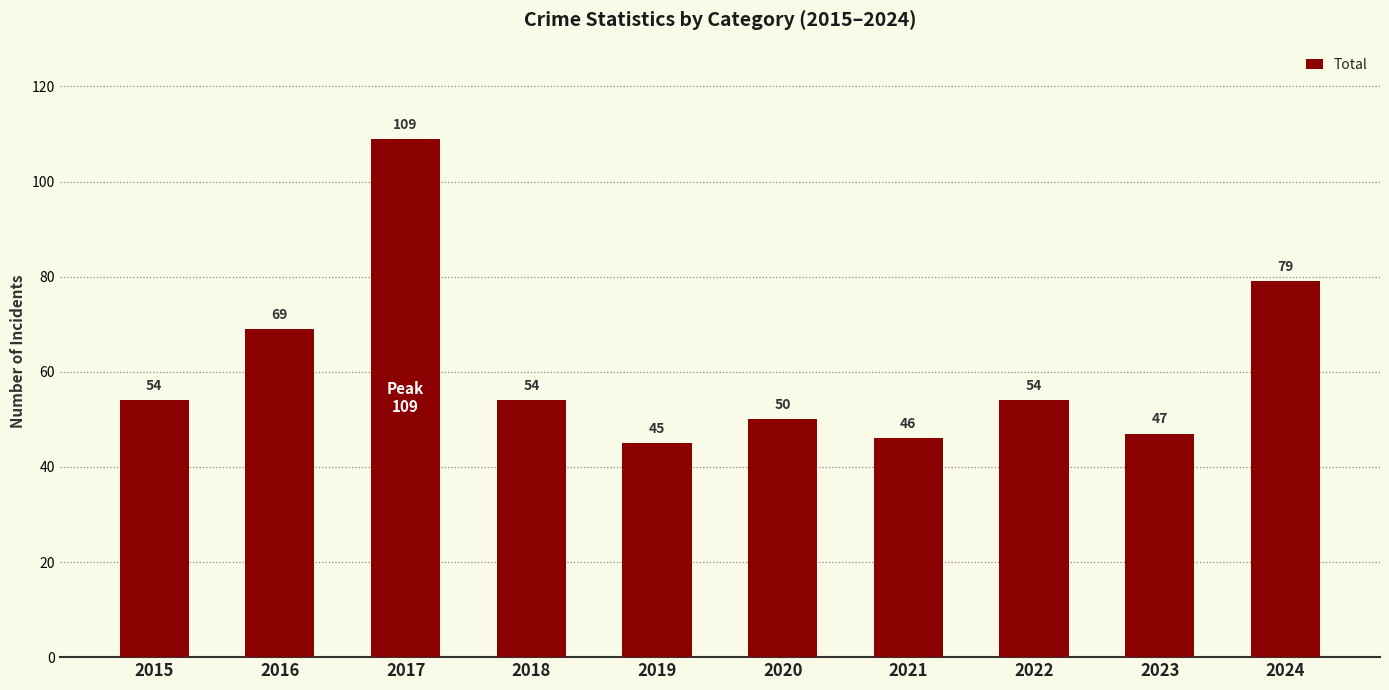

Reading left to right, transcribe all the data shown in this chart.

2015=54	2016=69	2017=109	2018=54	2019=45	2020=50	2021=46	2022=54	2023=47	2024=79